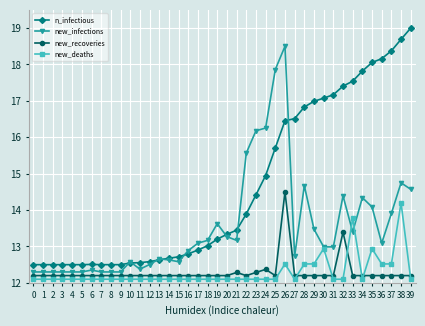

How many categories are shown in the chart?

40